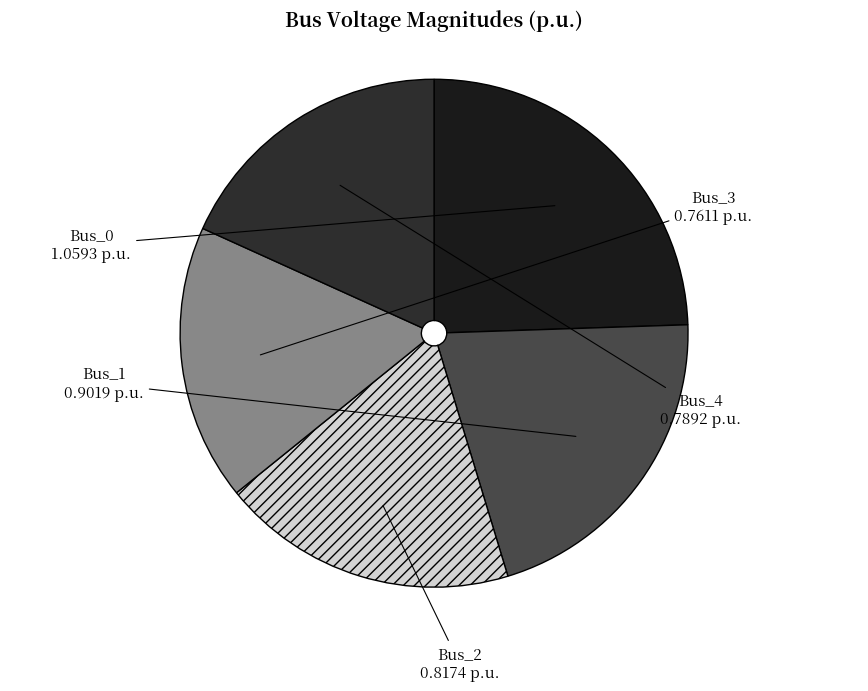

Which category has the biggest portion of the pie?

Bus_0